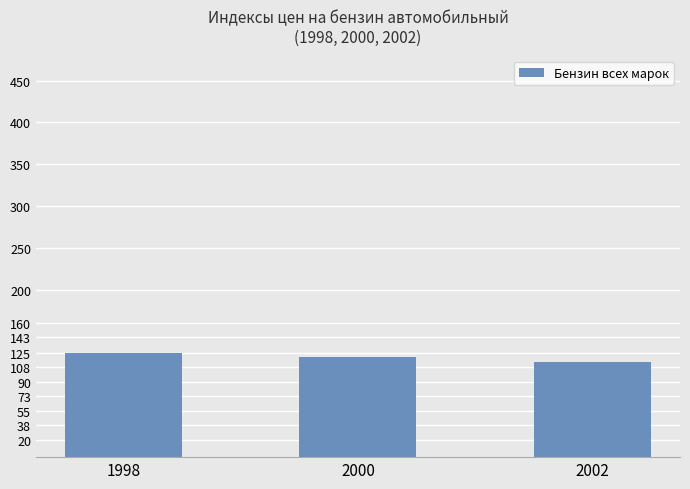

The value at 2002 is 201.0. True or false?

False